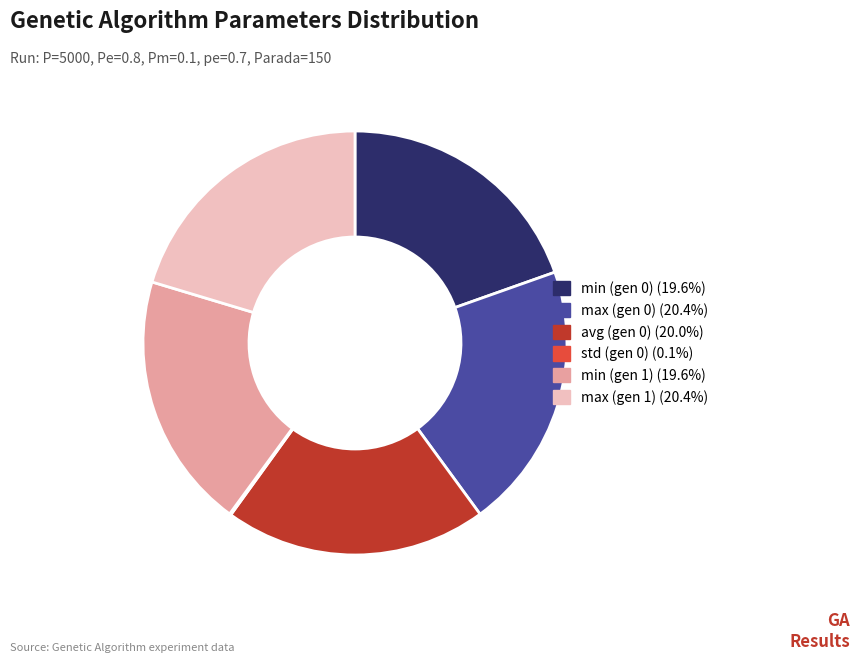

Is max (gen 1) the majority of the pie?

No